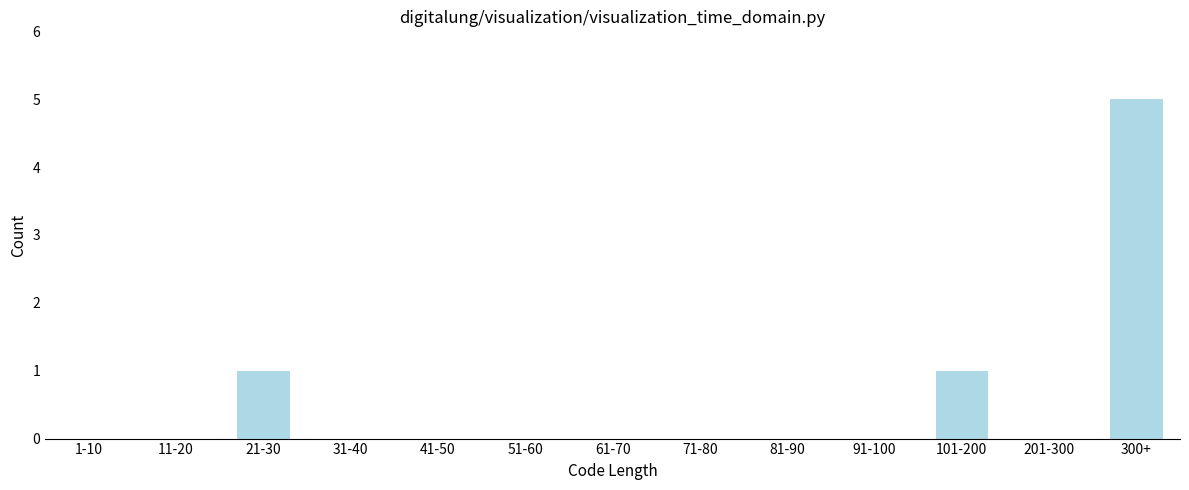

Reading left to right, extract all data points from this chart.

1-10=0	11-20=0	21-30=1	31-40=0	41-50=0	51-60=0	61-70=0	71-80=0	81-90=0	91-100=0	101-200=1	201-300=0	300+=5